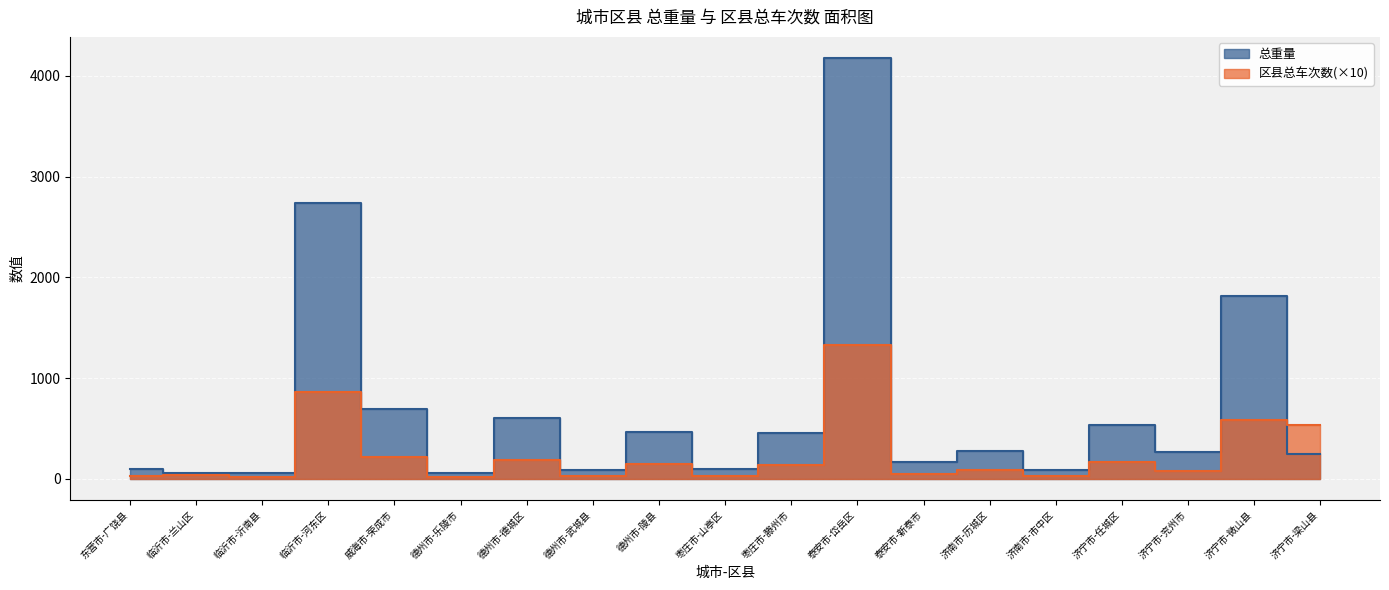

List the labels in order of 总重量 value, smallest first.

临沂市-兰山区, 临沂市-沂南县, 德州市-乐陵市, 济南市-市中区, 德州市-武城县, 东营市-广饶县, 枣庄市-山亭区, 泰安市-新泰市, 济宁市-梁山县, 济宁市-兖州市, 济南市-历城区, 枣庄市-滕州市, 德州市-陵县, 济宁市-任城区, 德州市-德城区, 威海市-荣成市, 济宁市-微山县, 临沂市-河东区, 泰安市-岱岳区